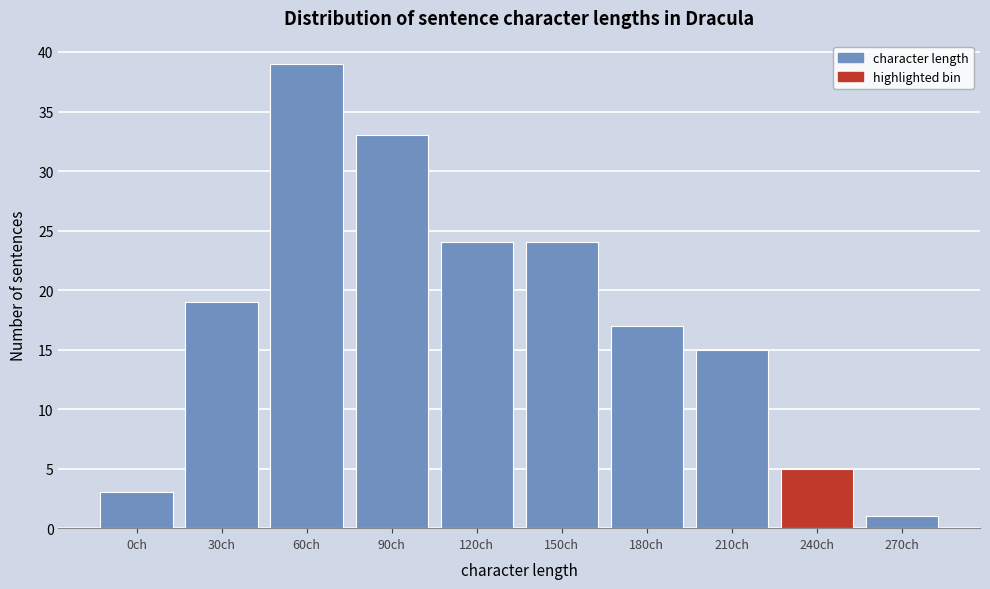

Reading left to right, extract all data points from this chart.

3	19	39	33	24	24	17	15	5	1